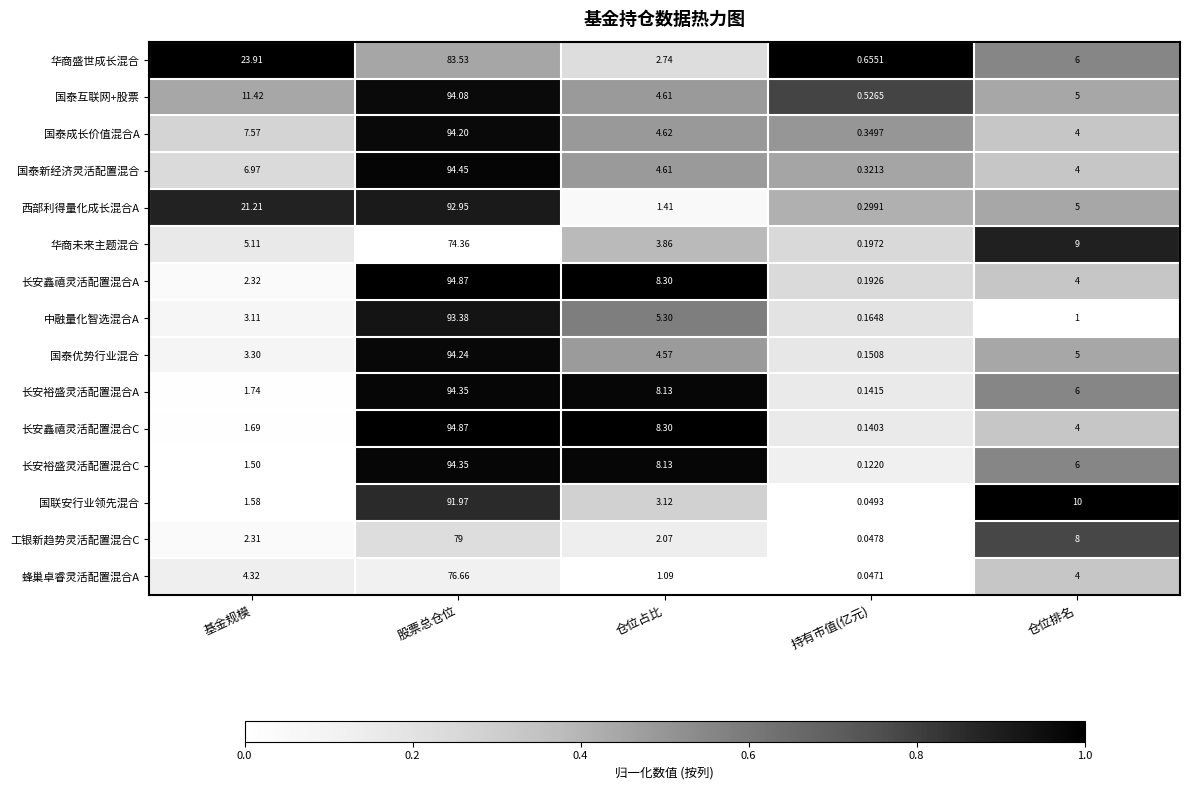

Between 基金规模 and 仓位占比, which series saw the biggest shift?

华商盛世成长混合